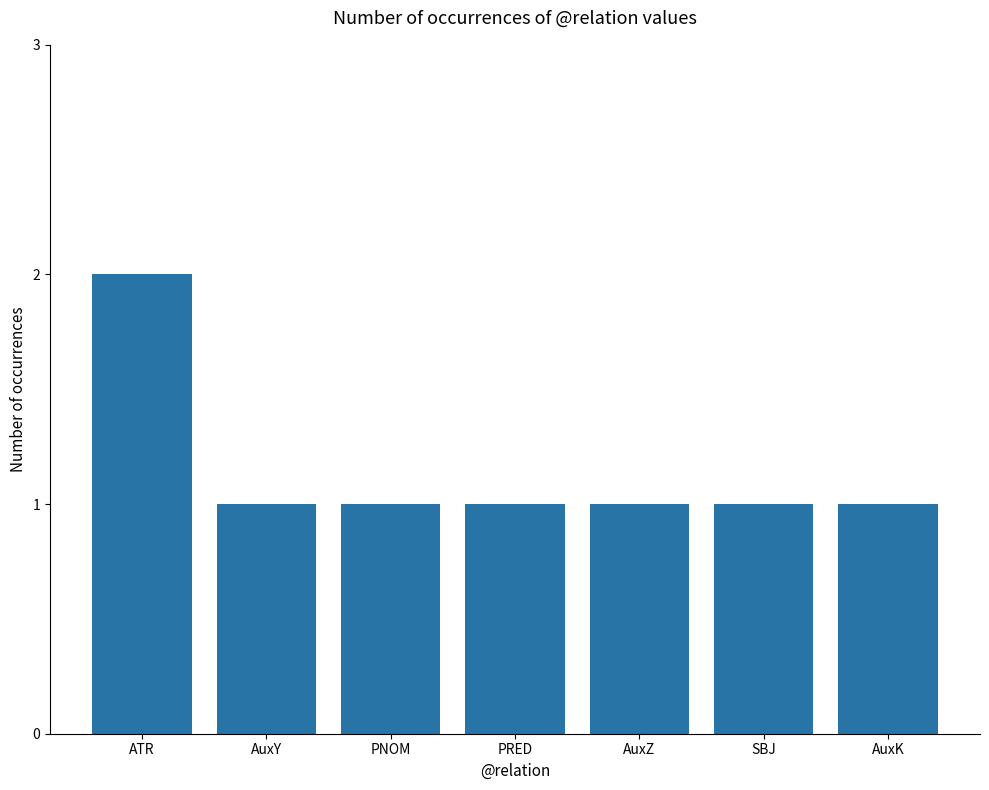

What is the sum of all values?

8